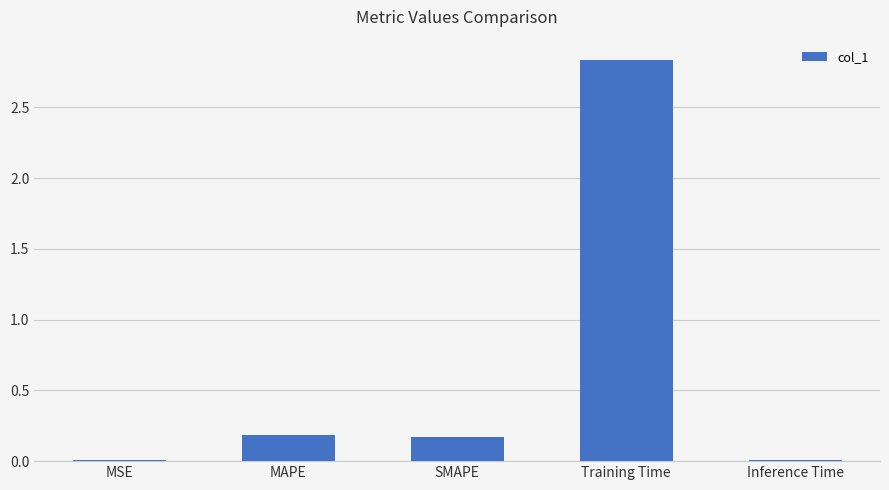

Which category has the highest value across all series?

Training Time